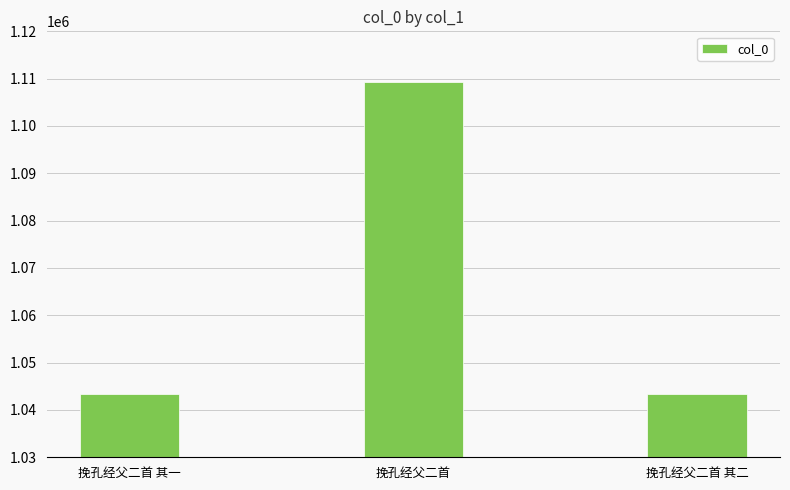

What is the label of the 1st bar from the right?

挽孔经父二首 其二